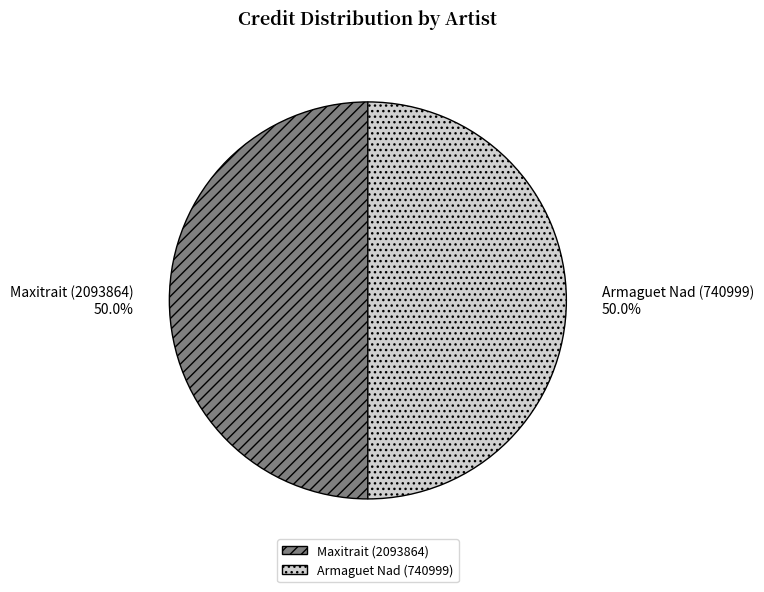

What is the ratio of the value at Maxitrait (2093864) to the value at Armaguet Nad (740999)?

1.0